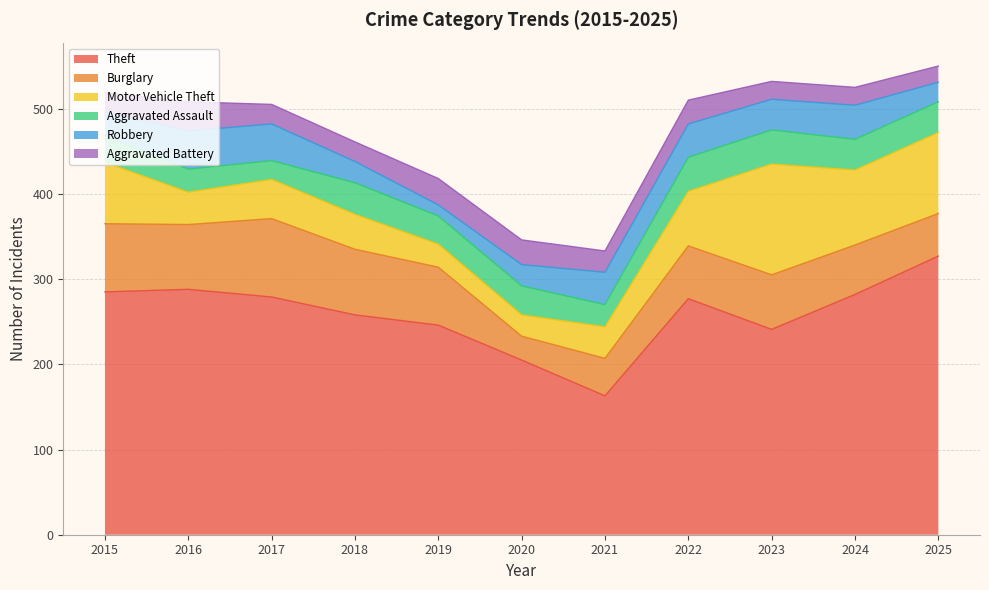

Which series ends up on top after the final intersection of Robbery and Motor Vehicle Theft?

Motor Vehicle Theft